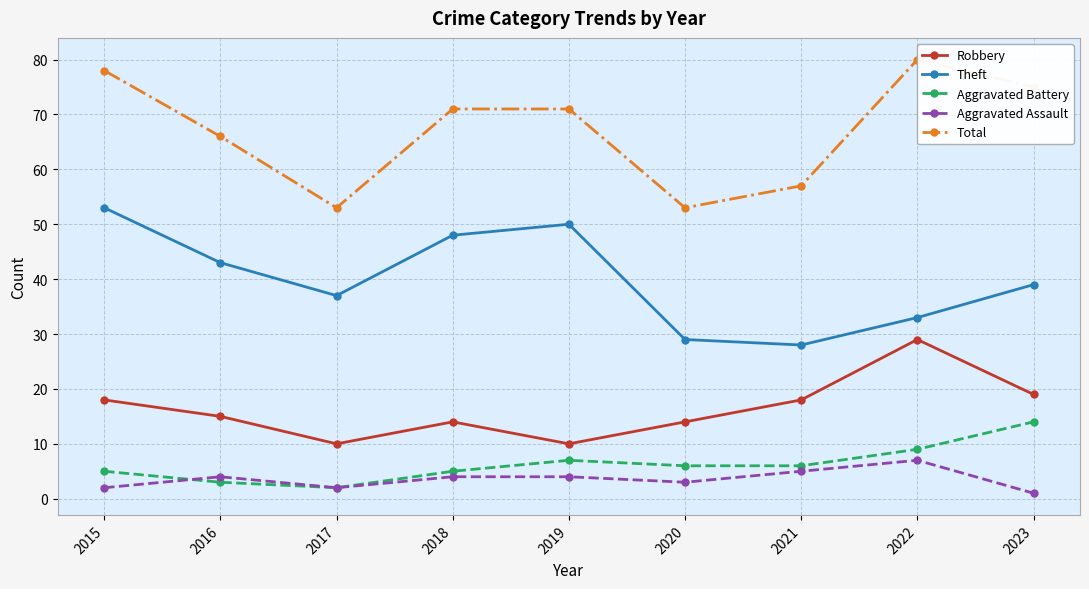

Between 2018 and 2023, which is larger?

2023